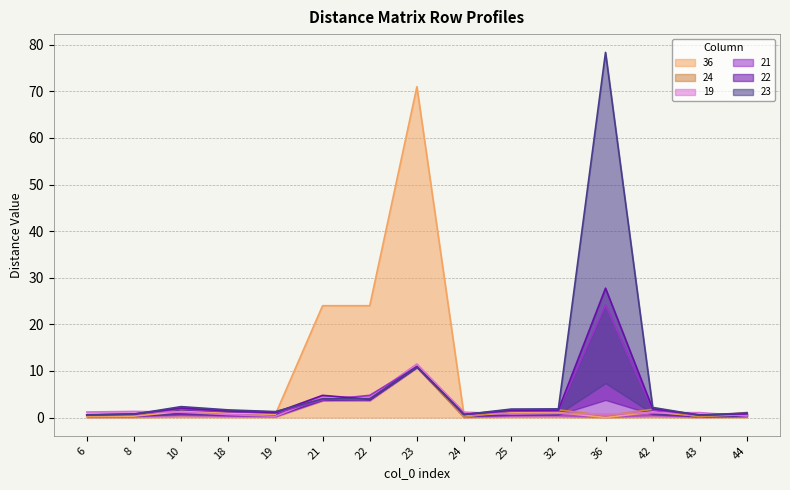

True or false: 36 has a value of 16.1 at 23.

False